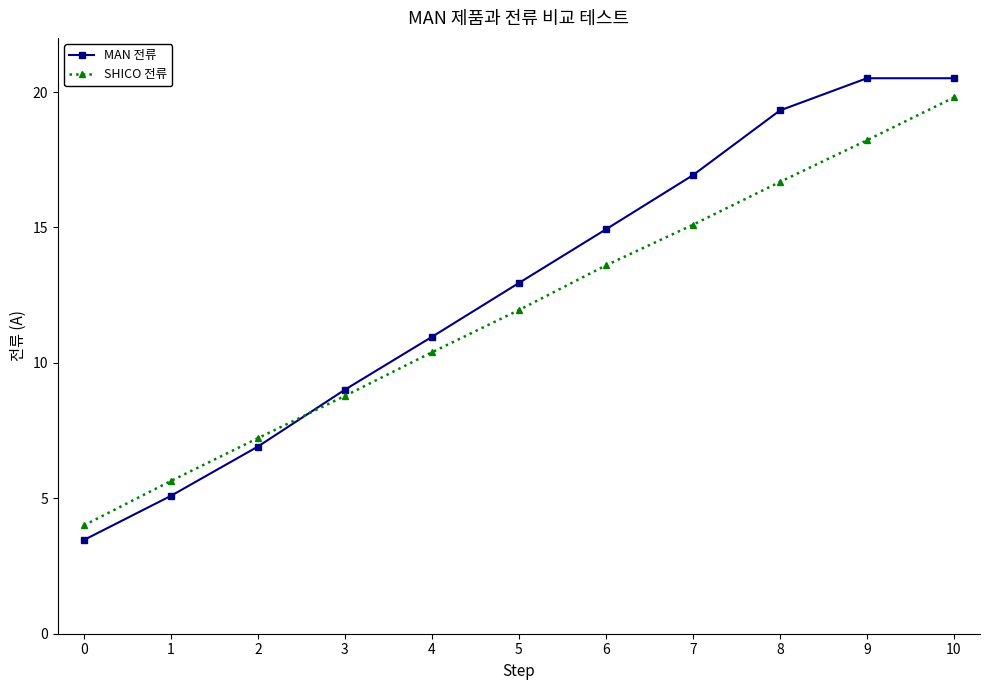

What is the approximate value of SHICO 전류 at 10?

19.8